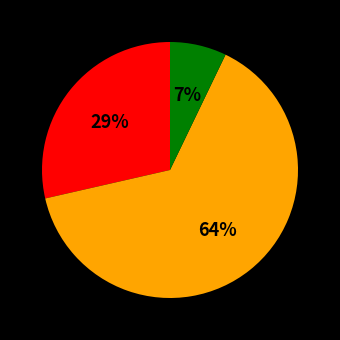

To the nearest percent, what is the average slice percentage?

33%